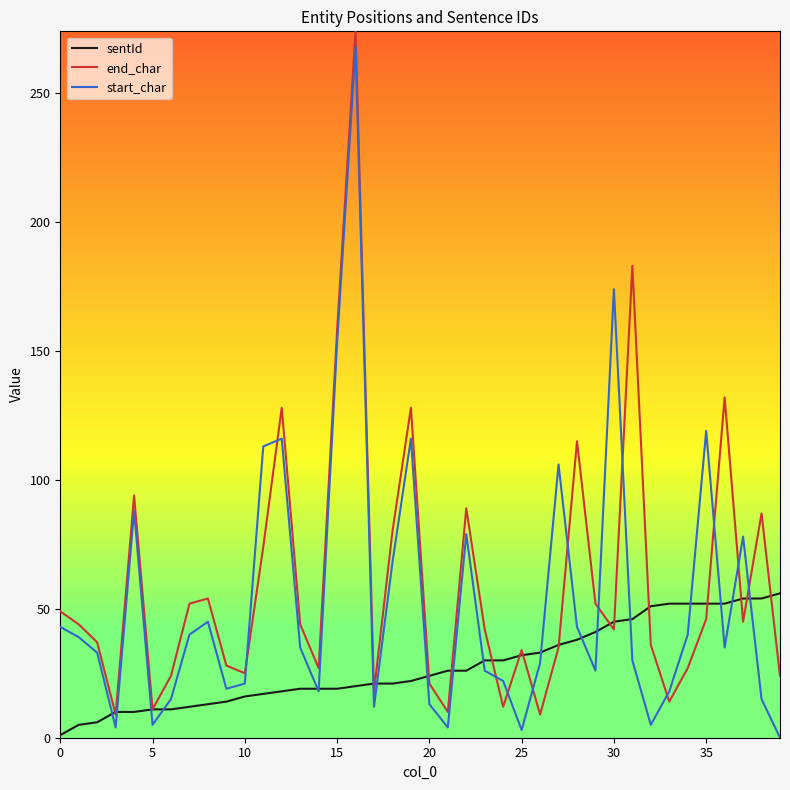

Which series has the widest spread of values?

start_char